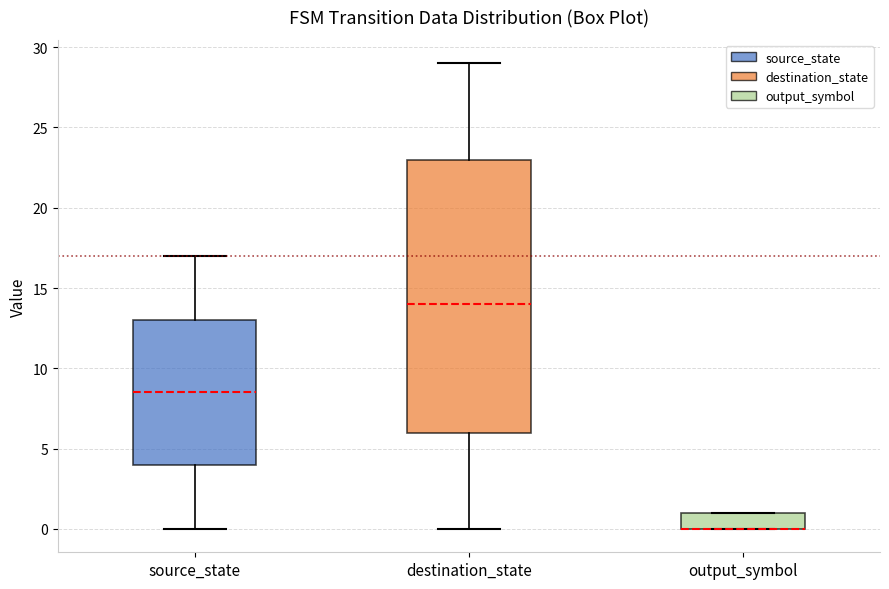

Where is the upper edge of the box for output_symbol on the y-axis? The values are not printed on the chart, so give them approximately, as read against the axis.

1.0